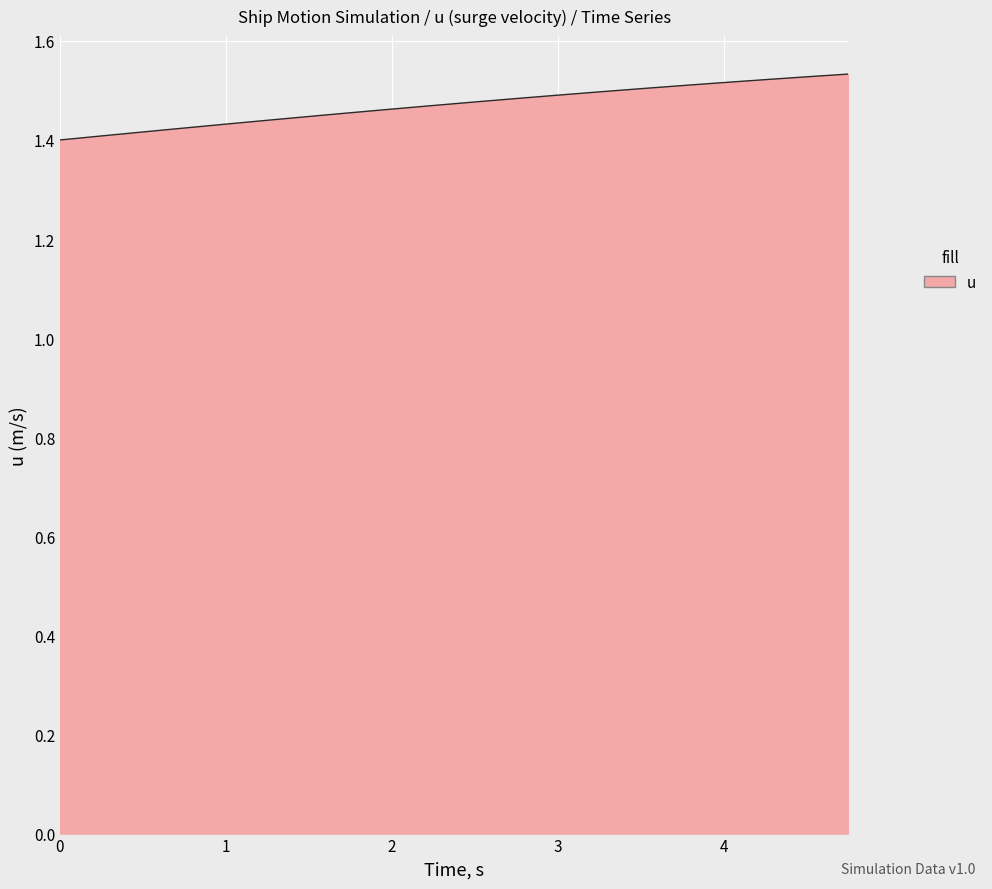

What is the minimum value shown in the chart?

1.4